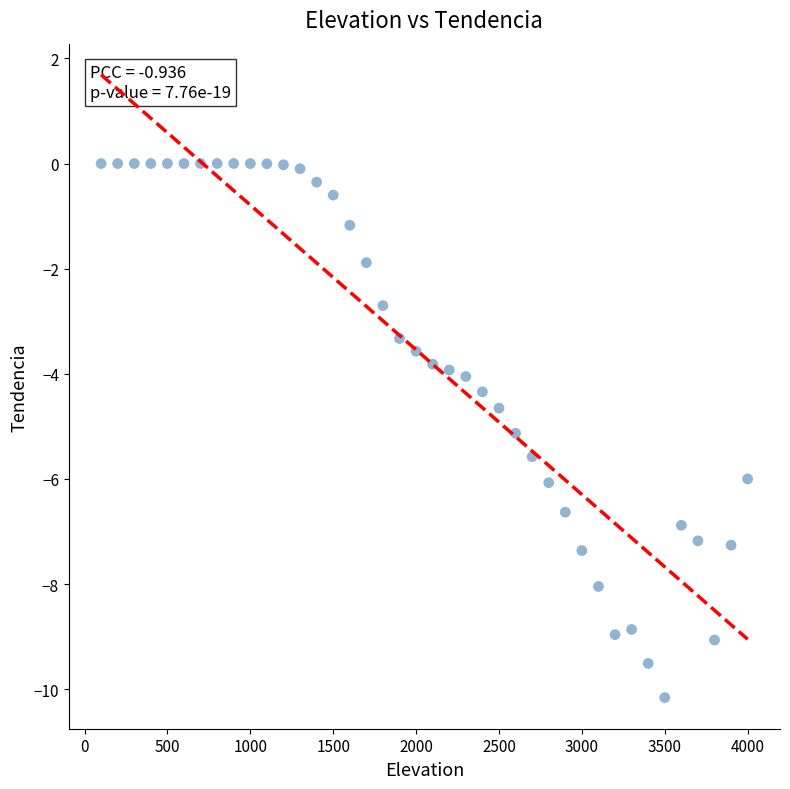

What is the range of X values (max minus min)?

3900.0